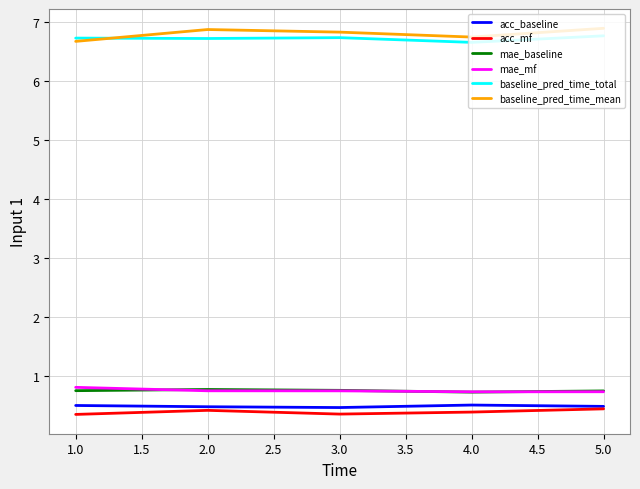

What position from the right is 5.0?

1